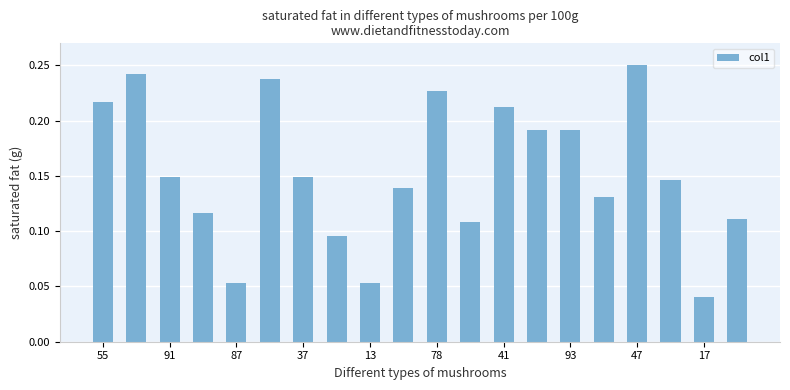

Count the values in the range 0 to 1.

20